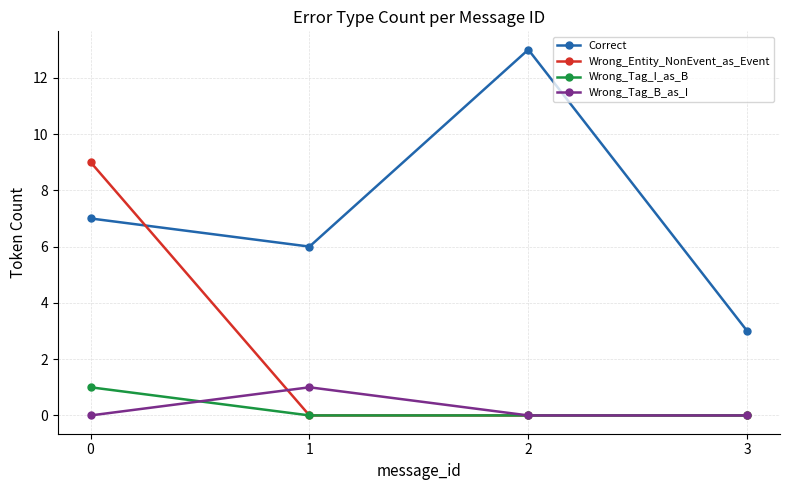

True or false: Correct and Wrong_Tag_I_as_B cross at least once.

False